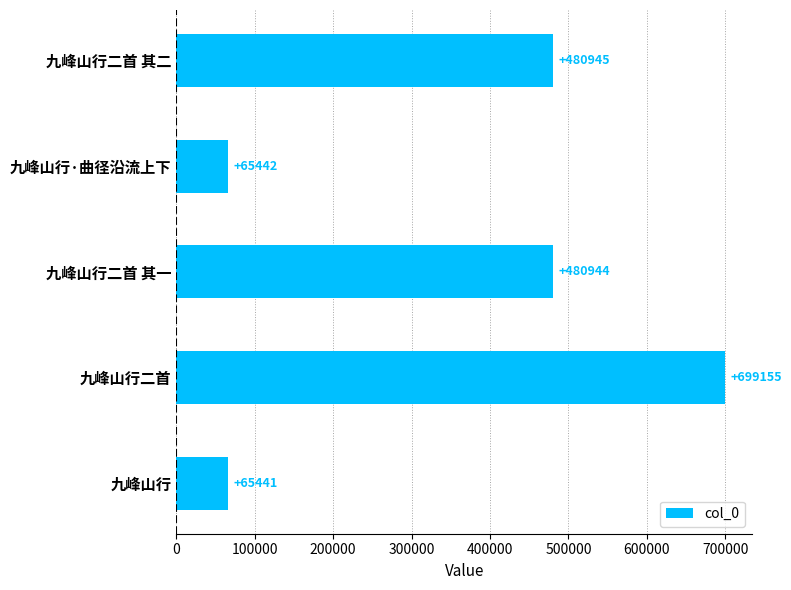

How many values are below 480944?

2